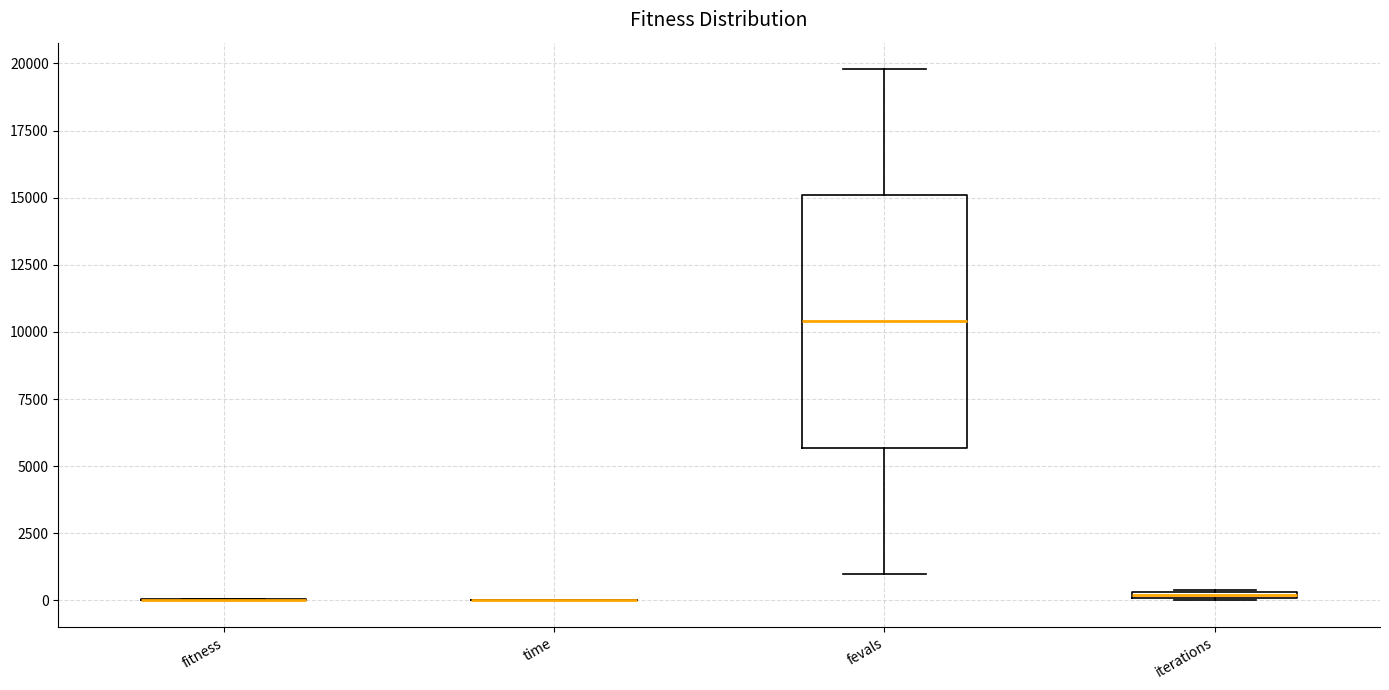

Comparing the boxes themselves (not the whiskers), which one is the tallest?

fevals